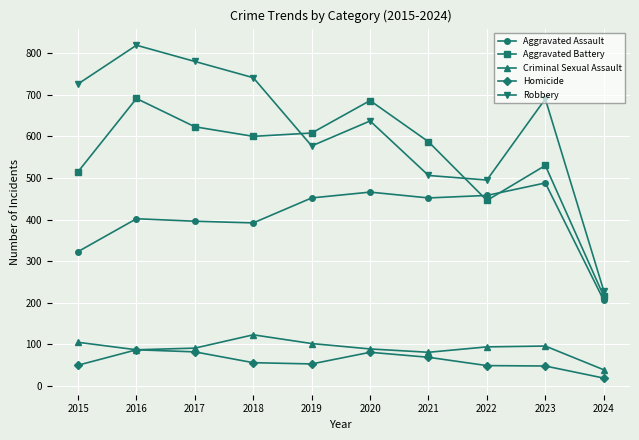

What is the value of the Robbery point at the 4th from the left?

741